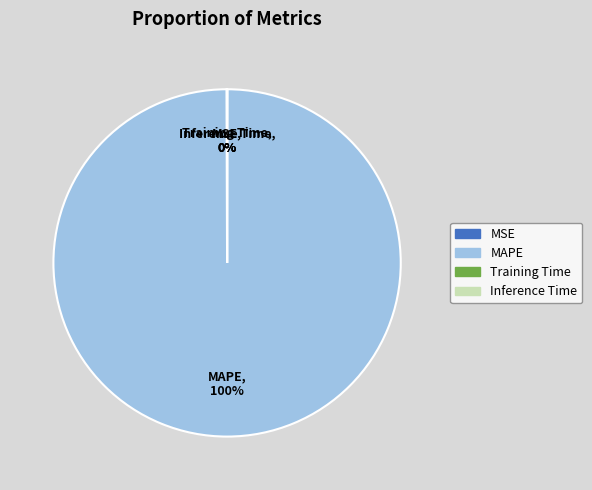

What is the largest slice in the pie chart?

MAPE